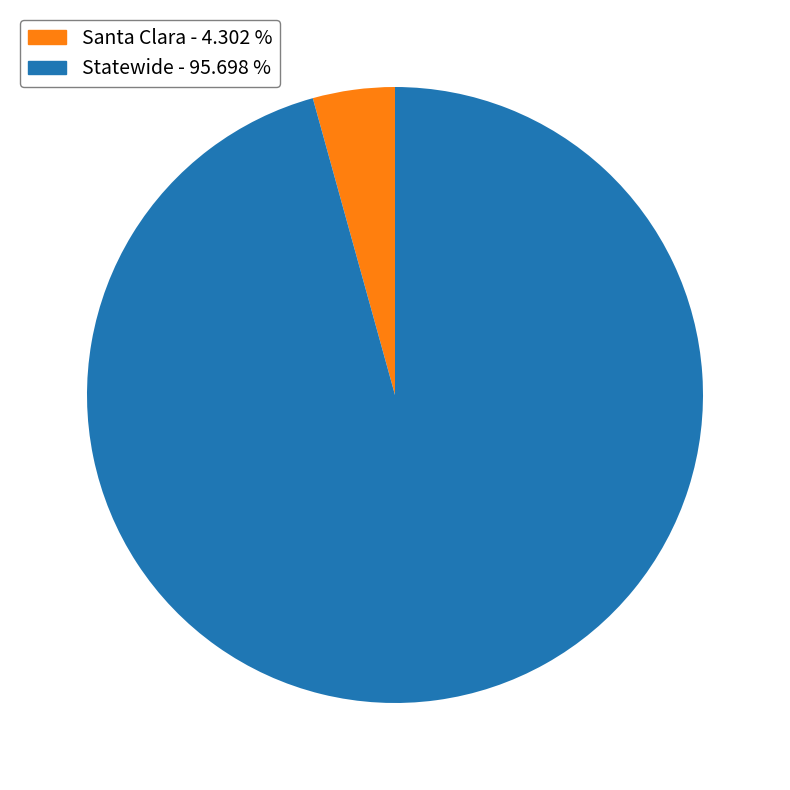

Is there any slice that represents more than half of the pie?

Yes